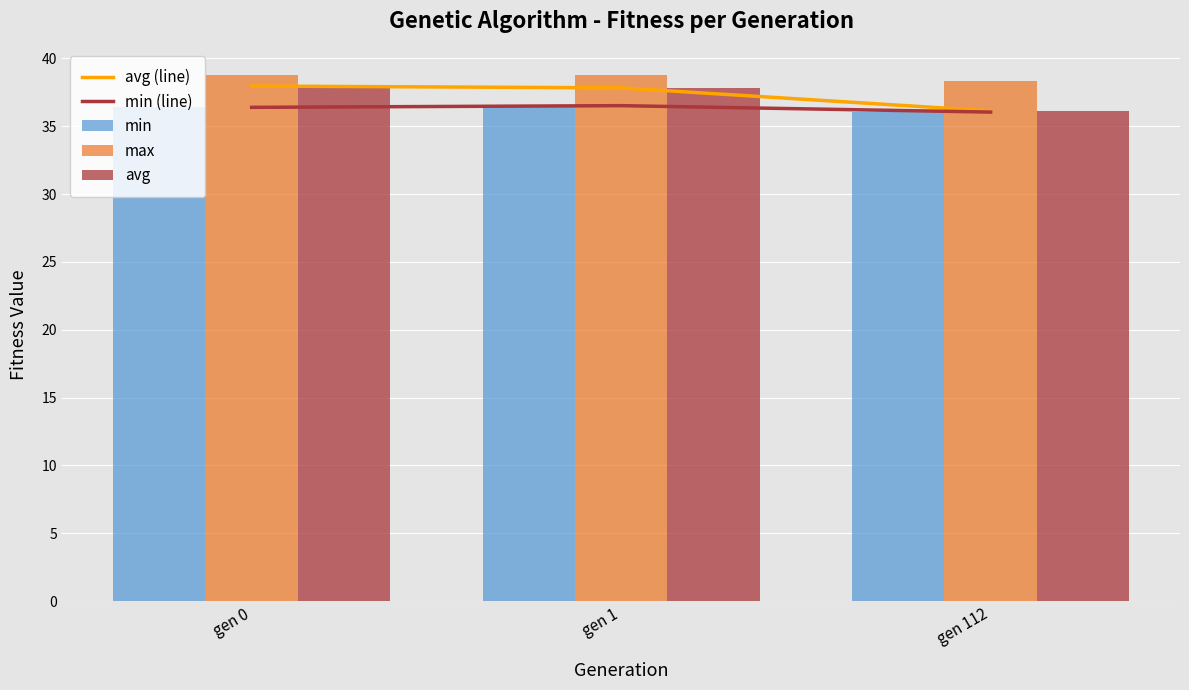

Reading left to right, transcribe all the data shown in this chart.

avg (line): 38.0	37.8	36.1
min (line): 36.4	36.5	36.0
min: 36.4	36.5	36.0
max: 38.8	38.8	38.3
avg: 38.0	37.8	36.1